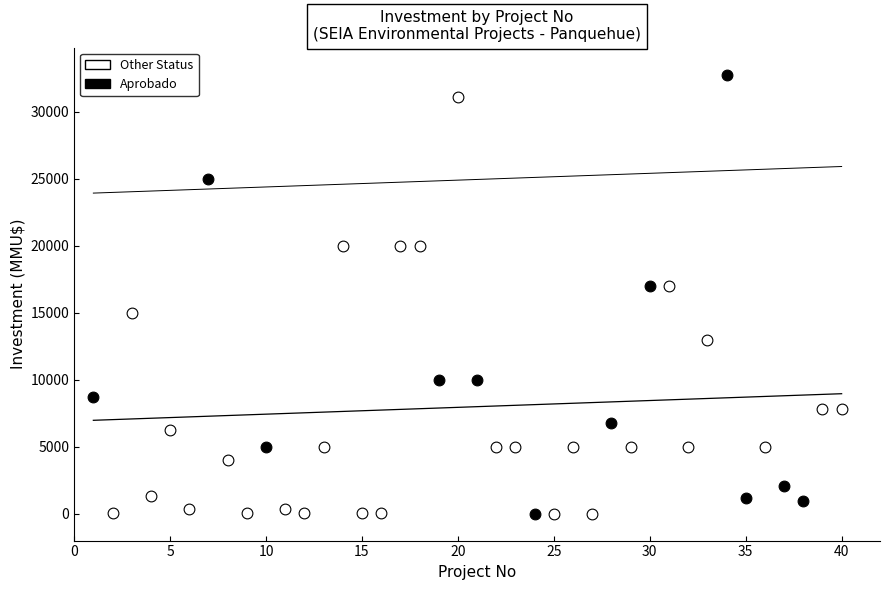

Which series contains the highest Y value?

Aprobado